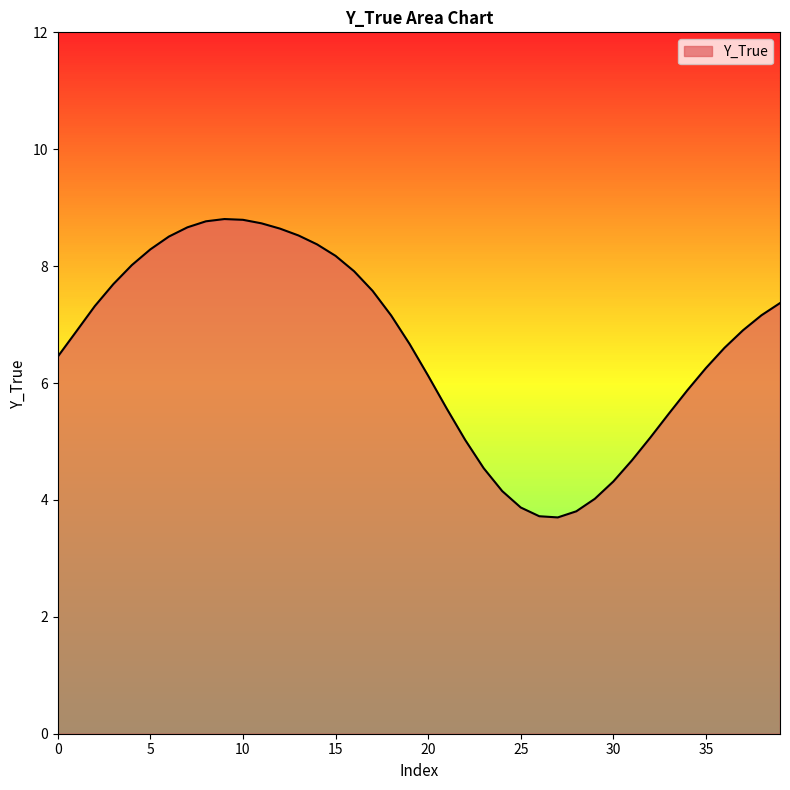

What is the maximum value shown in the chart?

8.8